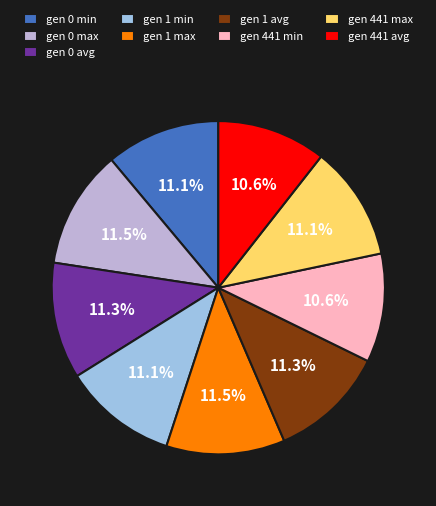

Approximately how many times larger is the value at gen 0 max compared to gen 0 min?

1.0